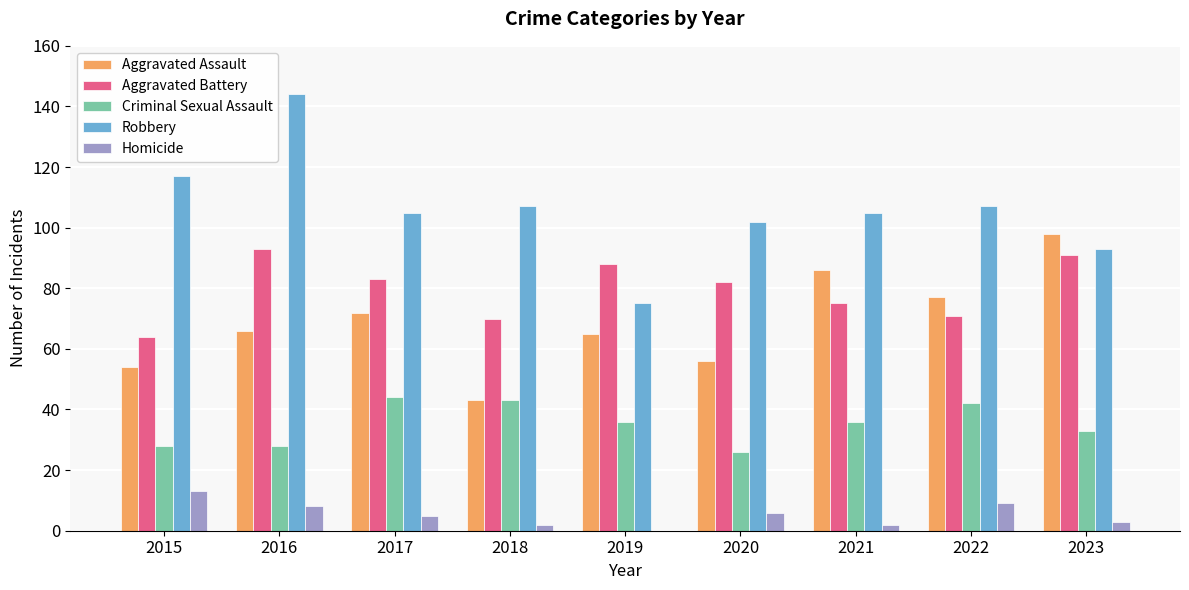

Reading left to right, transcribe all the data shown in this chart.

Aggravated Assault: 54	66	72	43	65	56	86	77	98
Aggravated Battery: 64	93	83	70	88	82	75	71	91
Criminal Sexual Assault: 28	28	44	43	36	26	36	42	33
Robbery: 117	144	105	107	75	102	105	107	93
Homicide: 13	8	5	2	0	6	2	9	3